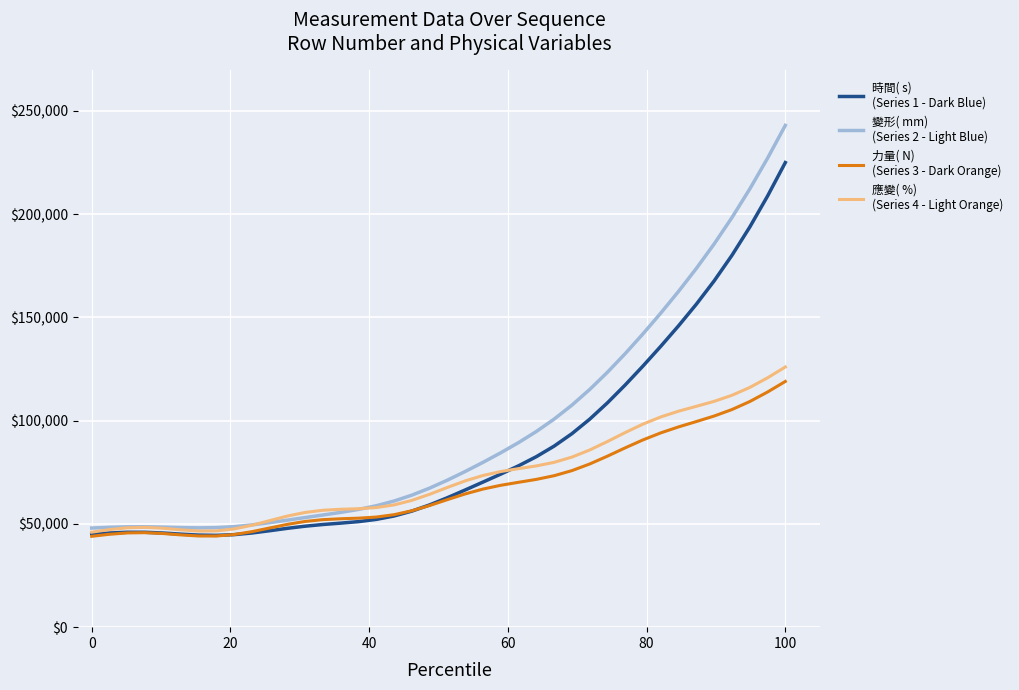

What is the maximum value shown in the chart?

243000.0